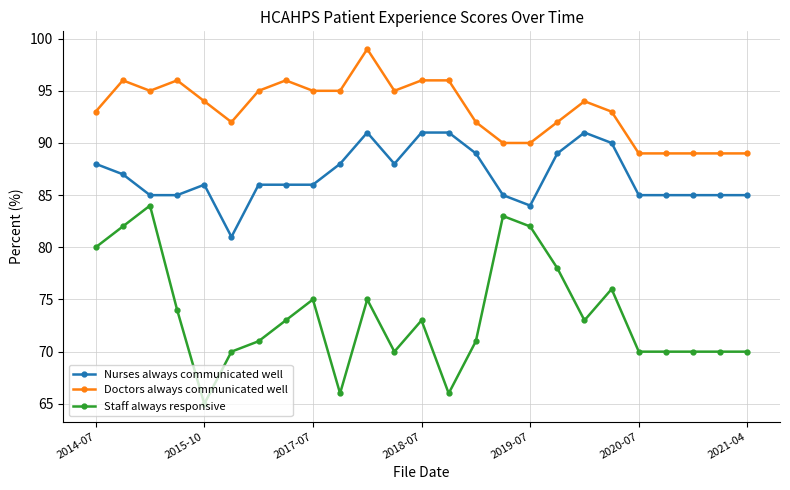

Count the number of categories in the chart.

25